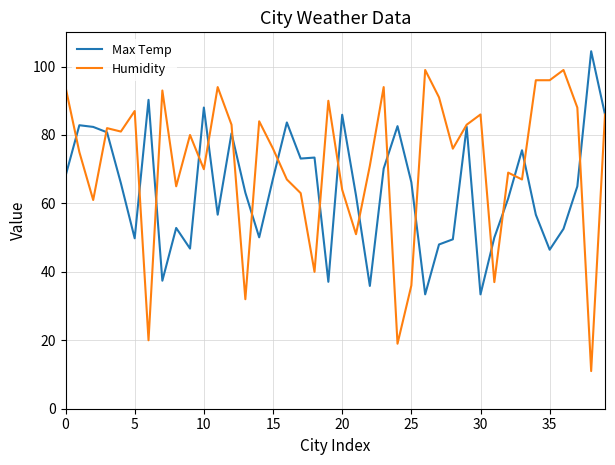

What is the maximum value for Humidity?

99.0